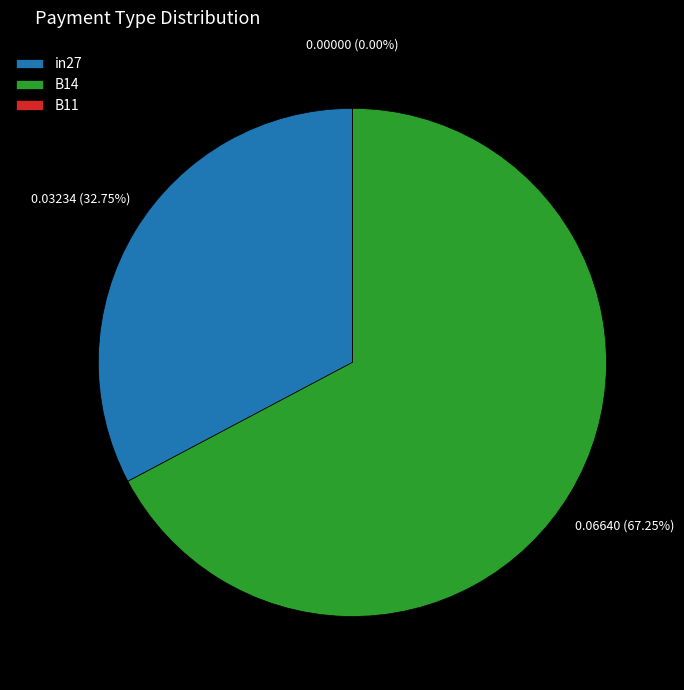

Which slice is the largest?

B14